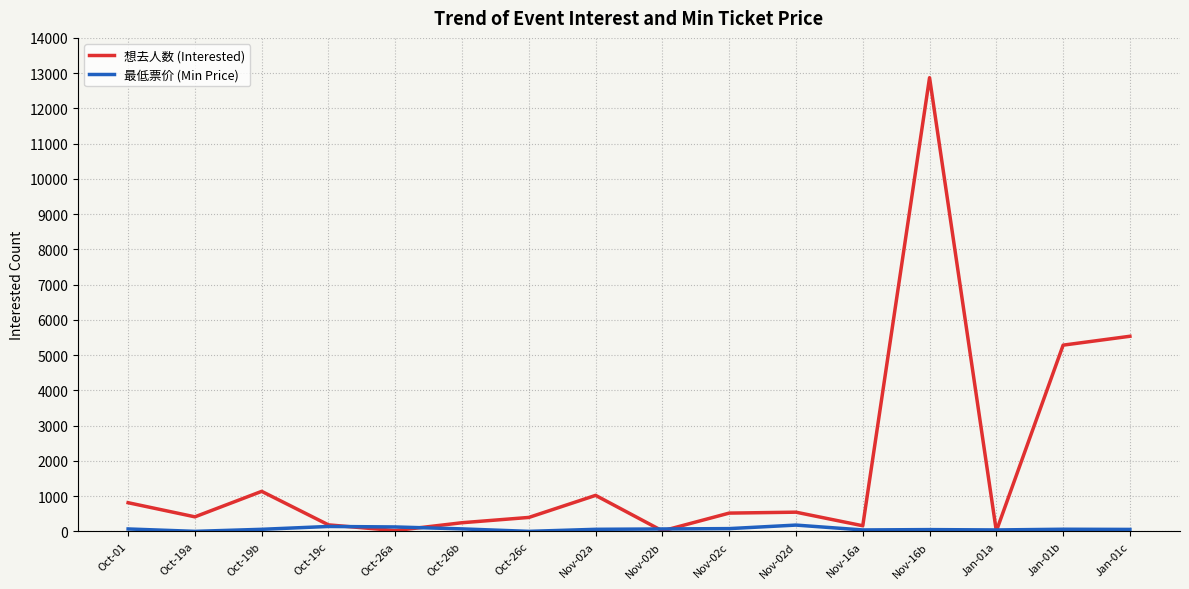

What position from the left is Oct-26c?

7